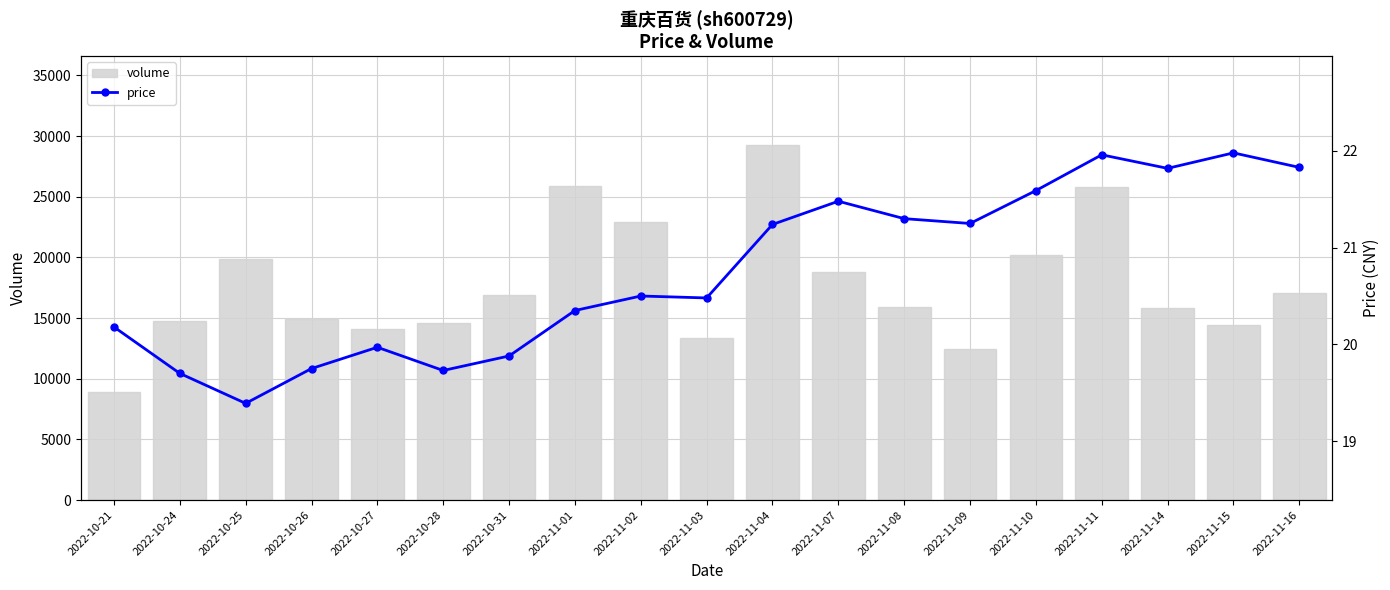

Reading left to right, extract all data points from this chart.

volume: 8902.0	14786.0	19905.0	14961.0	14060.0	14566.0	16921.0	25888.0	22900.0	13395.0	29264.0	18810.0	15875.0	12455.0	20166.0	25786.0	15815.0	14422.0	17066.0
price: 20.2	19.7	19.4	19.8	20.0	19.7	19.9	20.4	20.5	20.5	21.2	21.5	21.3	21.2	21.6	22.0	21.8	22.0	21.8